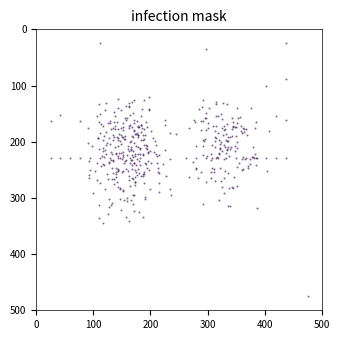

What is the range of X values (max minus min)?

450.0